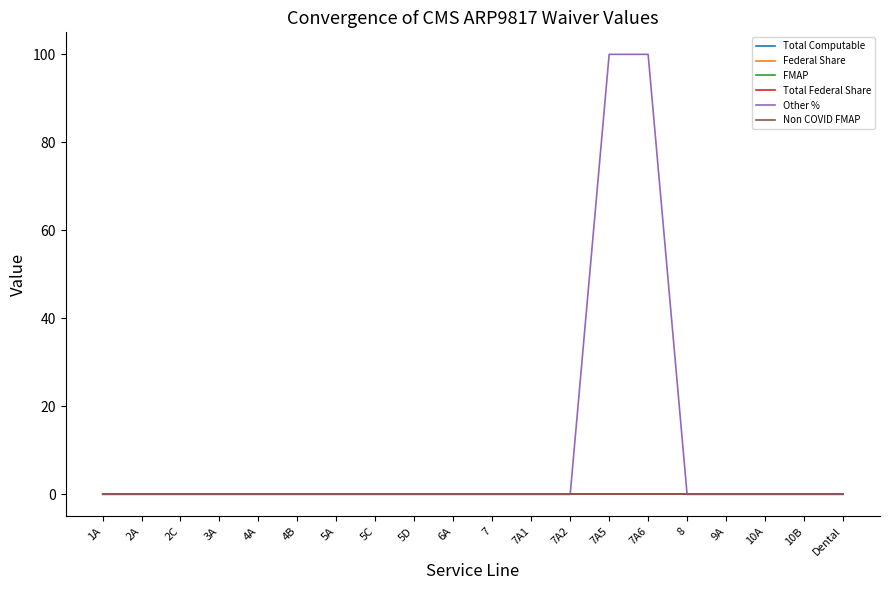

Does the chart display data point markers on the line(s)?

No